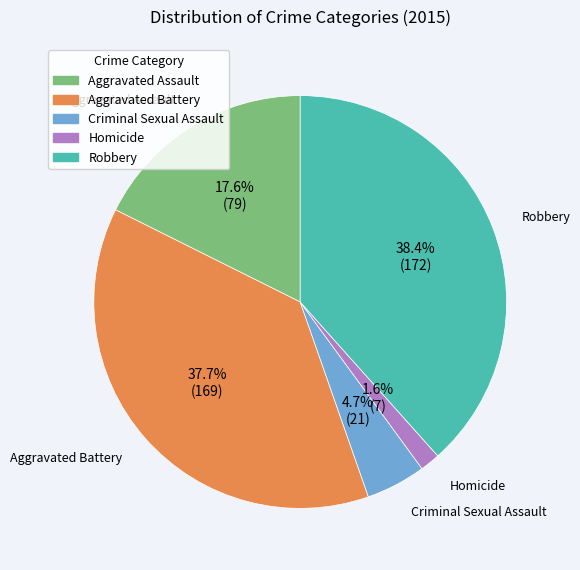

To the nearest percent, what is the combined percentage of Aggravated Assault and Homicide?

19%